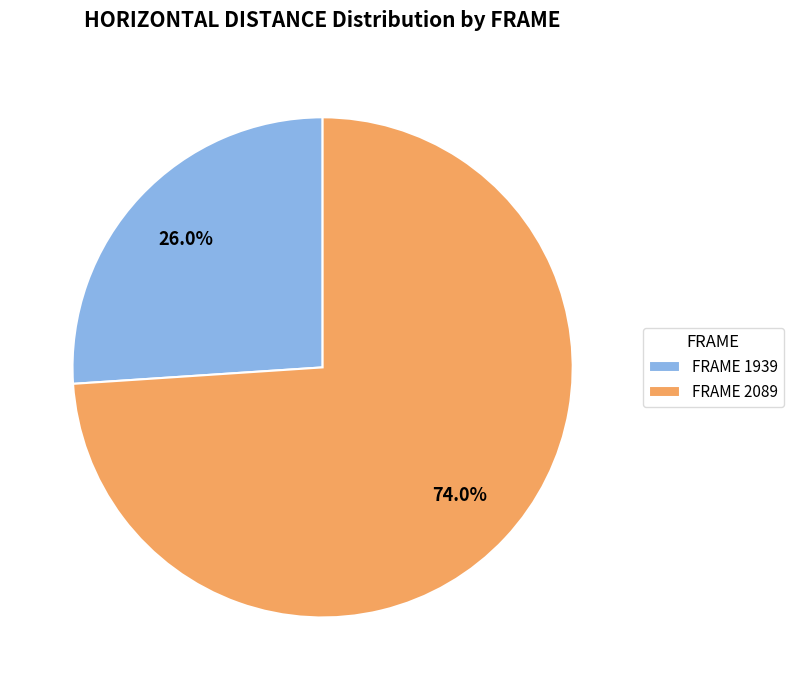

What is the ratio of the value at FRAME 1939 to the value at FRAME 2089?

0.4